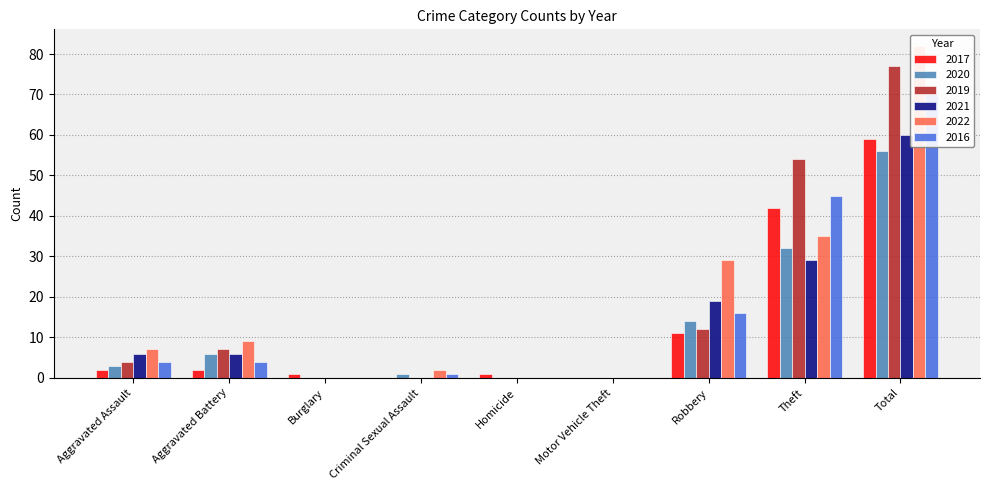

How many positive values does the 2017 series have?

7